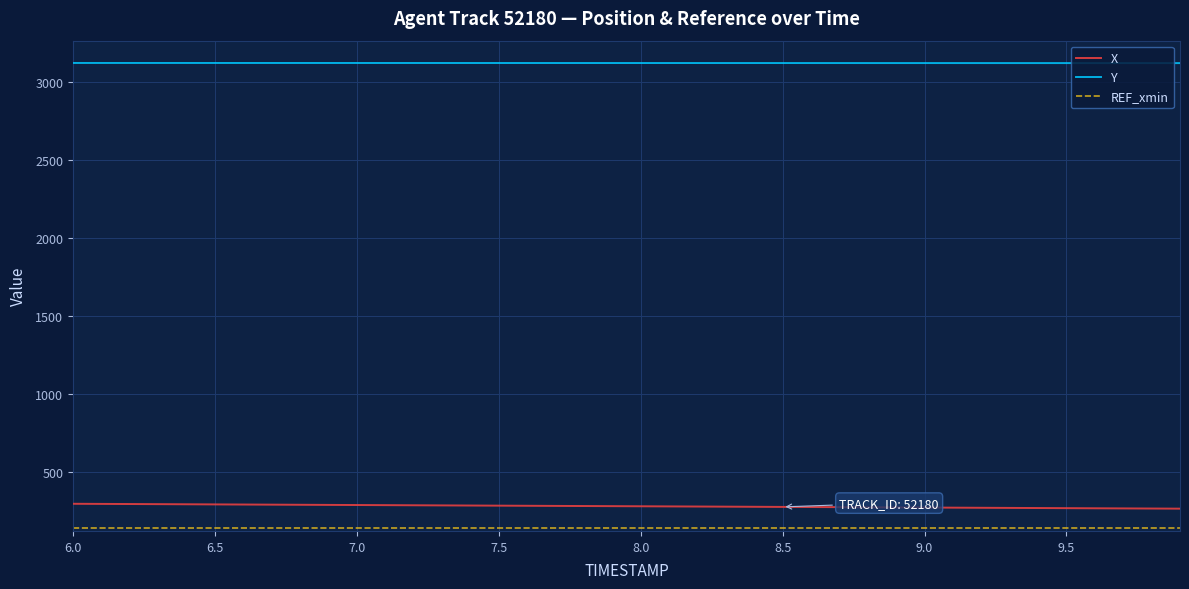

True or false: Y and X intersect in this chart.

False